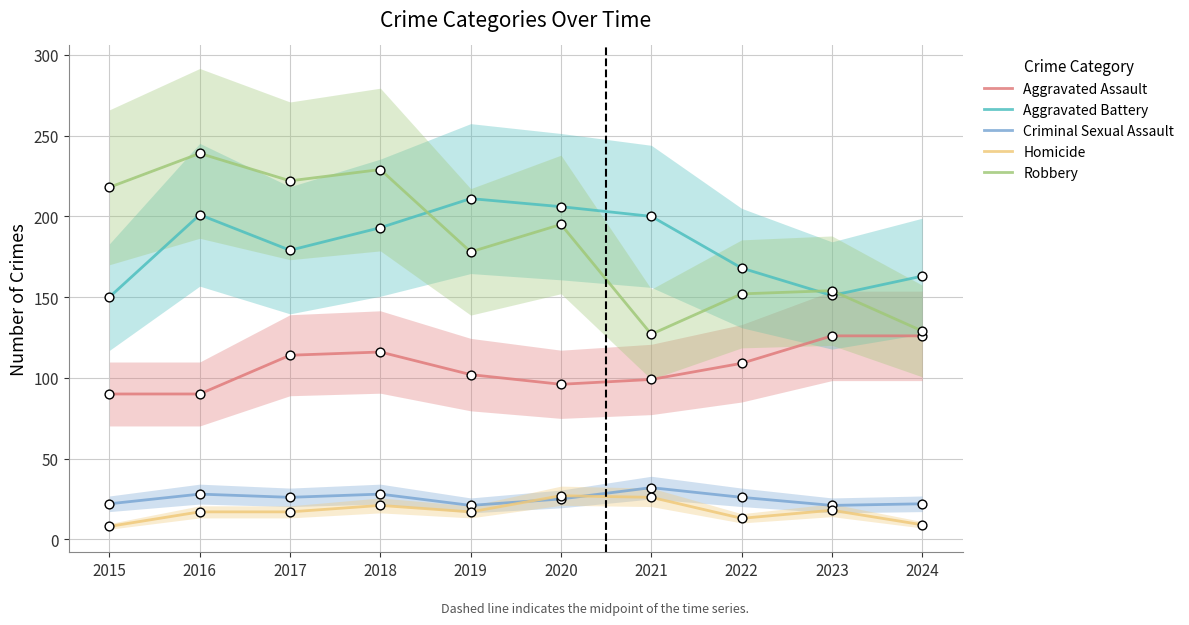

Which series has the largest total across all categories?

Robbery